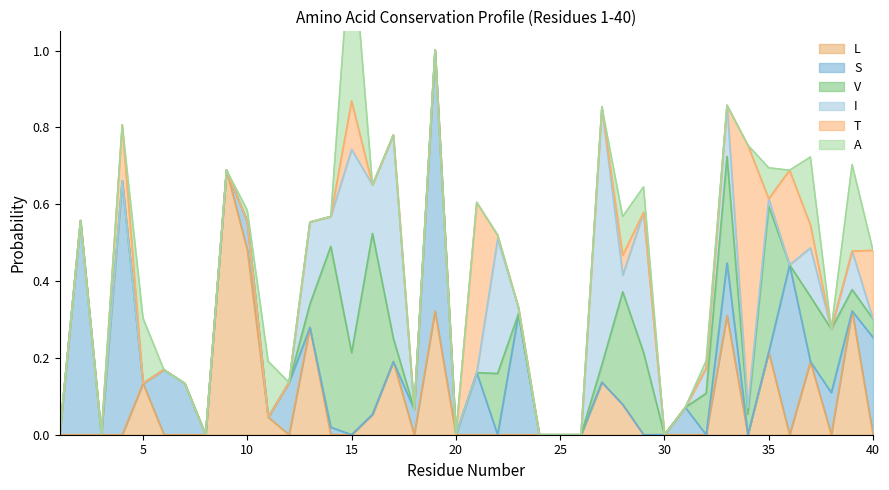

Reading left to right, extract all data points from this chart.

L: 0.0	0.0	0.0	0.0	0.1	0.0	0.0	0.0	0.7	0.5	0.0	0.0	0.3	0.0	0.0	0.1	0.2	0.0	0.3	0.0	0.0	0.0	0.0	0.0	0.0	0.0	0.1	0.1	0.0	0.0	0.0	0.0	0.3	0.0	0.2	0.0	0.2	0.0	0.3	0.0
S: 0.0	0.6	0.0	0.7	0.0	0.2	0.1	0.0	0.0	0.1	0.0	0.1	0.0	0.0	0.0	0.0	0.0	0.1	0.7	0.0	0.2	0.0	0.3	0.0	0.0	0.0	0.0	0.0	0.0	0.0	0.1	0.0	0.1	0.0	0.0	0.4	0.0	0.1	0.0	0.3
V: 0.0	0.0	0.0	0.0	0.0	0.0	0.0	0.0	0.0	0.0	0.0	0.0	0.1	0.5	0.2	0.5	0.1	0.0	0.0	0.0	0.0	0.2	0.0	0.0	0.0	0.0	0.0	0.3	0.2	0.0	0.0	0.1	0.3	0.1	0.4	0.0	0.2	0.2	0.1	0.0
I: 0.0	0.0	0.0	0.0	0.0	0.0	0.0	0.0	0.0	0.0	0.0	0.0	0.2	0.1	0.5	0.1	0.5	0.0	0.0	0.0	0.0	0.3	0.0	0.0	0.0	0.0	0.7	0.0	0.4	0.0	0.0	0.1	0.1	0.0	0.0	0.0	0.1	0.0	0.1	0.0
T: 0.0	0.0	0.0	0.1	0.0	0.0	0.0	0.0	0.0	0.0	0.0	0.0	0.0	0.0	0.1	0.0	0.0	0.0	0.0	0.0	0.4	0.0	0.0	0.0	0.0	0.0	0.0	0.1	0.0	0.0	0.0	0.0	0.0	0.7	0.0	0.2	0.1	0.0	0.0	0.2
A: 0.0	0.0	0.0	0.0	0.2	0.0	0.0	0.0	0.0	0.0	0.1	0.0	0.0	0.0	0.4	0.0	0.0	0.0	0.0	0.0	0.0	0.0	0.0	0.0	0.0	0.0	0.0	0.1	0.1	0.0	0.0	0.0	0.0	0.0	0.1	0.0	0.2	0.0	0.2	0.0